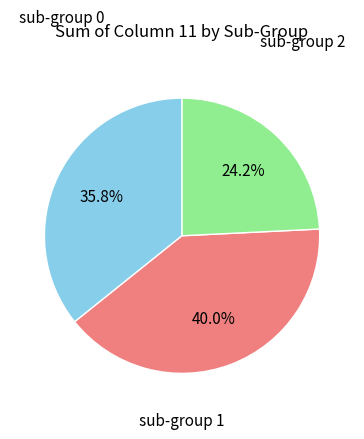

Does any single category account for the majority?

No